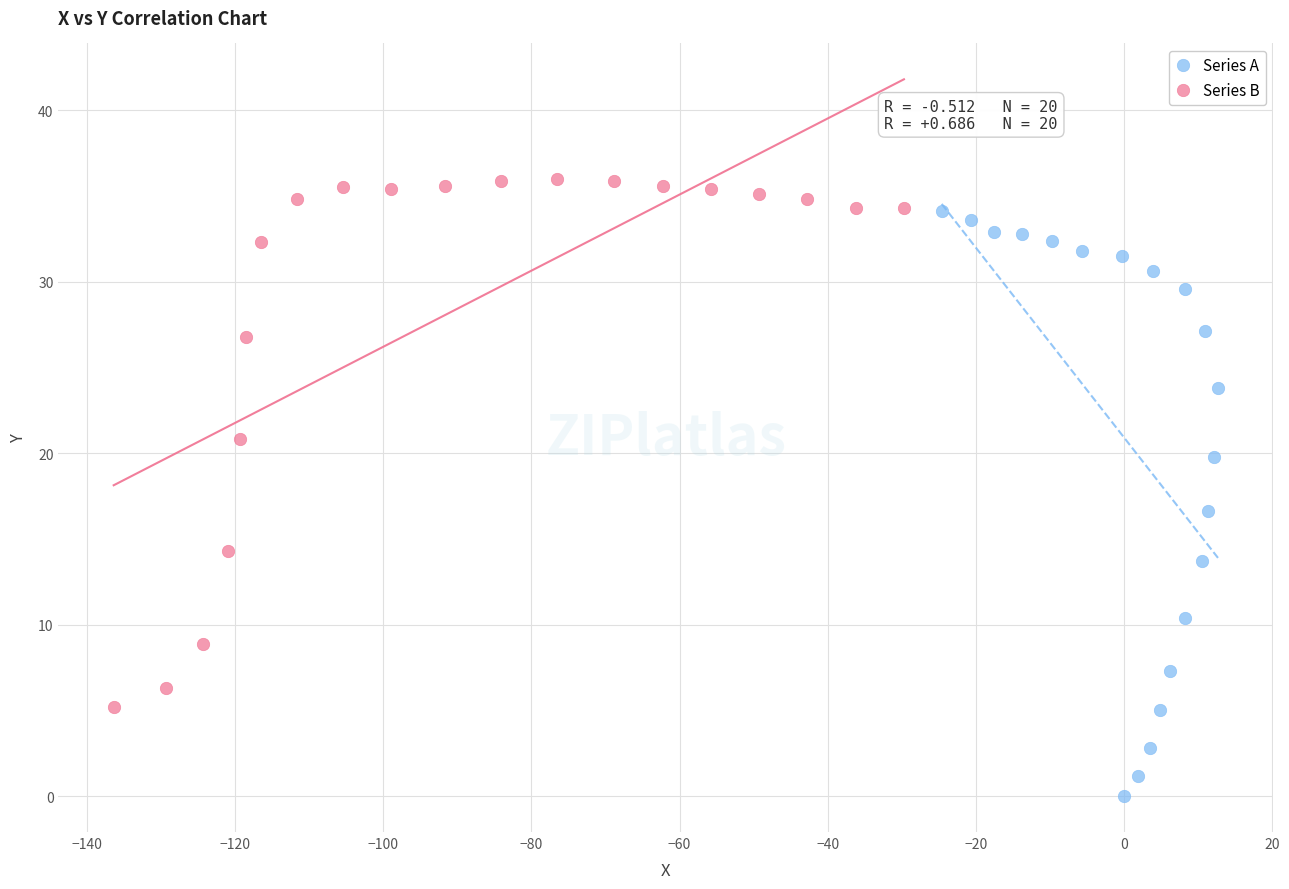

Which series reaches the minimum Y coordinate?

Series A